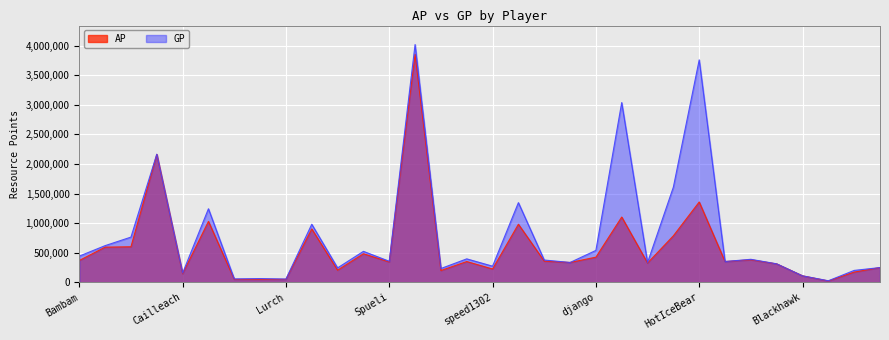

What is the minimum value for AP?

21536